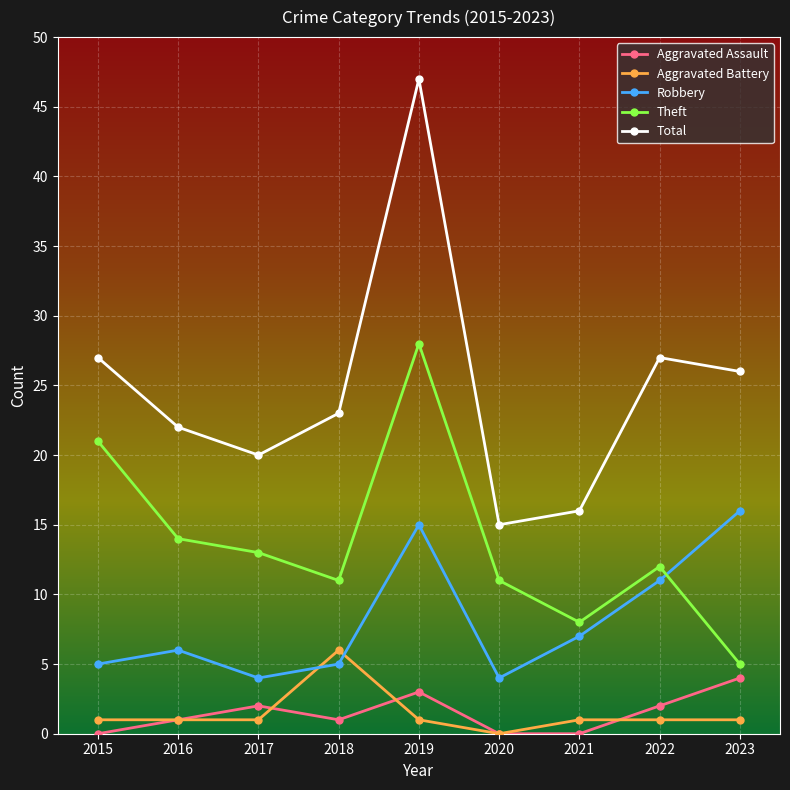

What is the difference between the Aggravated Assault values at 2021 and 2017?

2